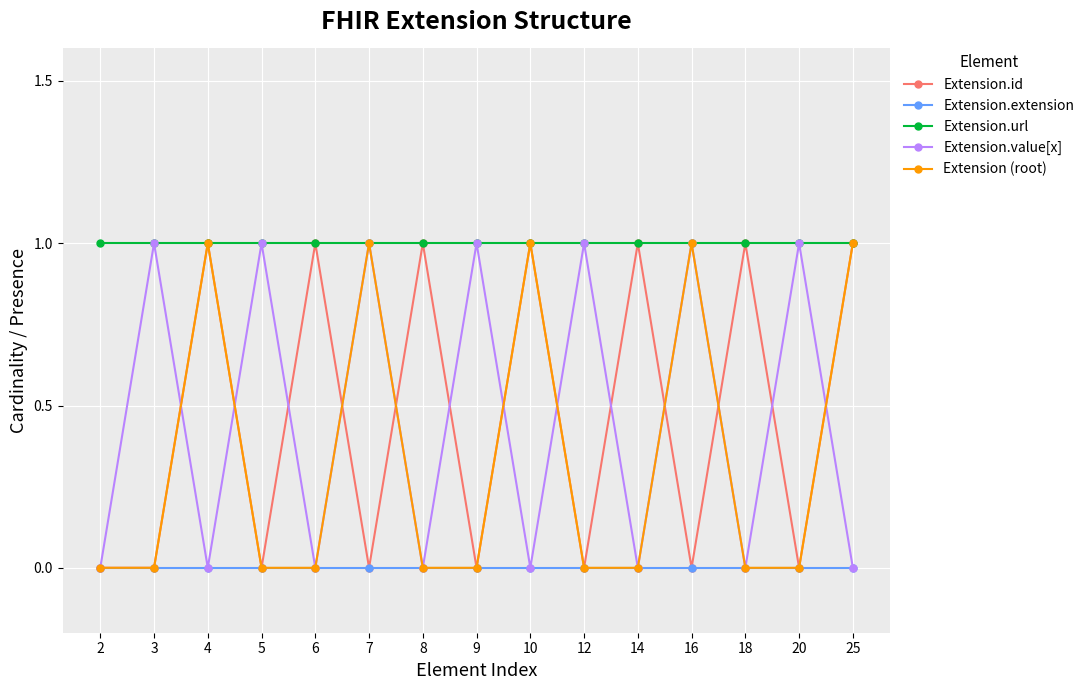

Count the number of categories in the chart.

15